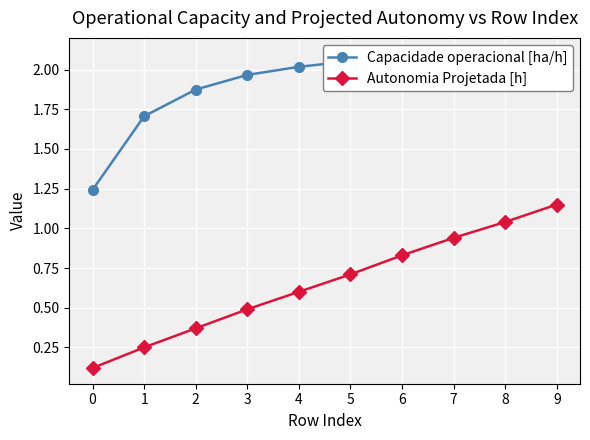

The Capacidade operacional [ha/h] series shows 3.7 at 8. True or false?

False